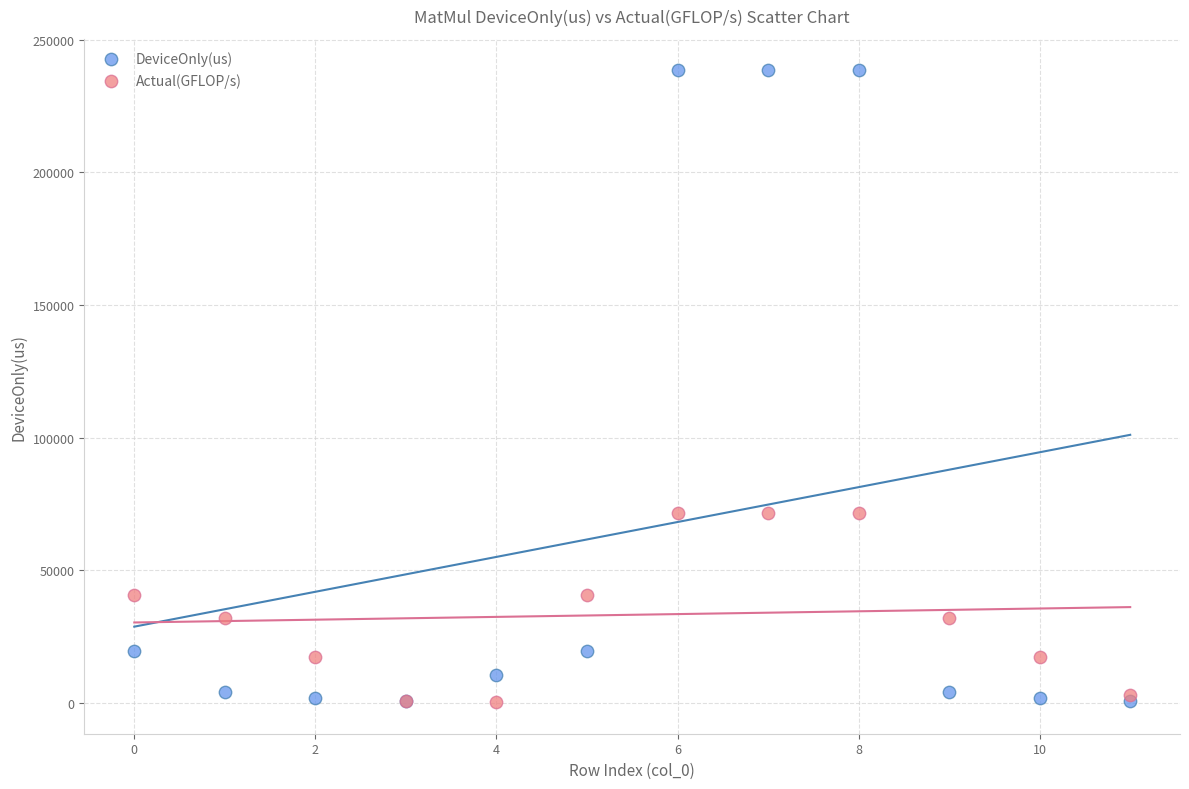

Which series has the widest spread of Y values?

DeviceOnly(us)